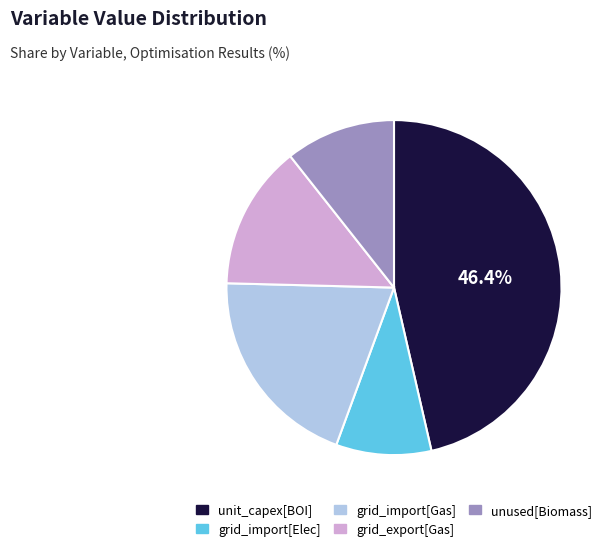

Is there any slice that represents more than half of the pie?

No